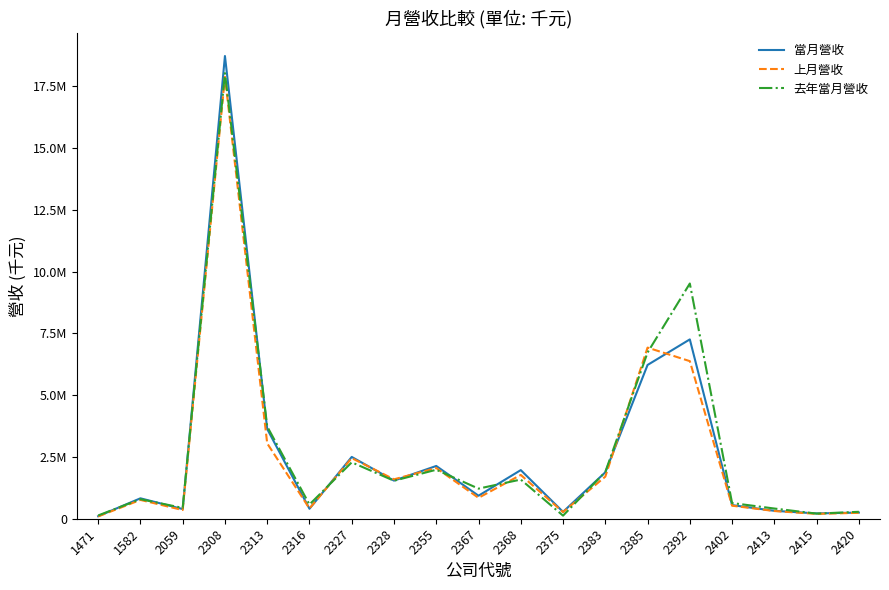

What is the smallest value displayed?

93013